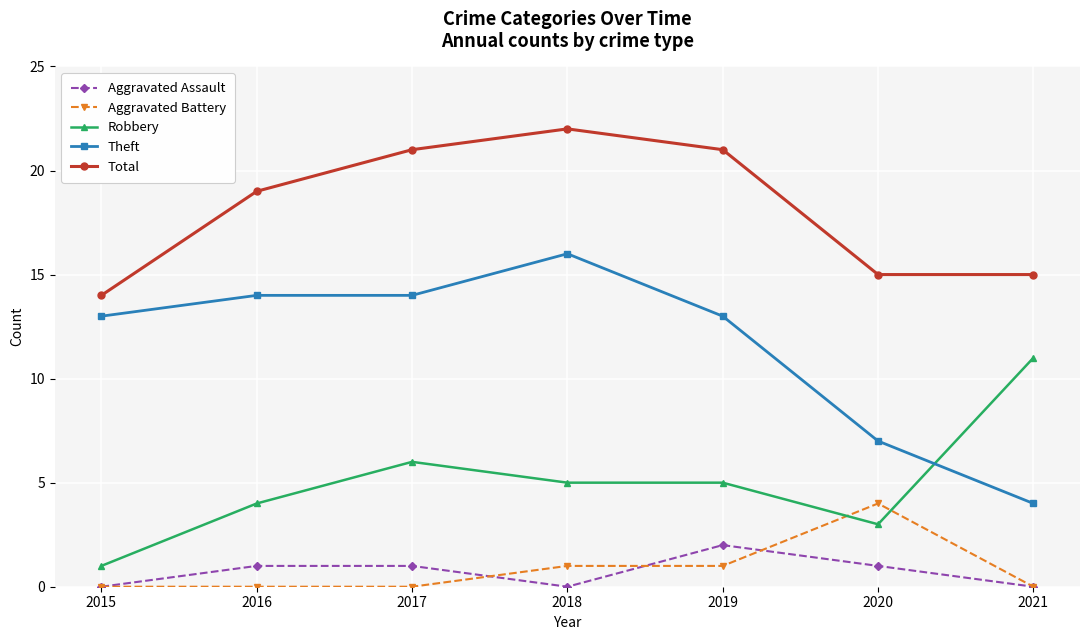

True or false: Theft and Robbery intersect in this chart.

True